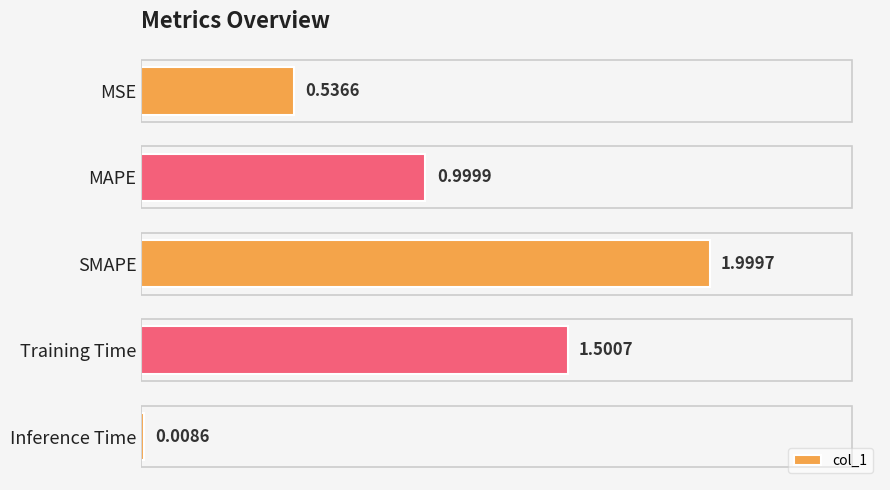

Which category has the highest value across all series?

SMAPE